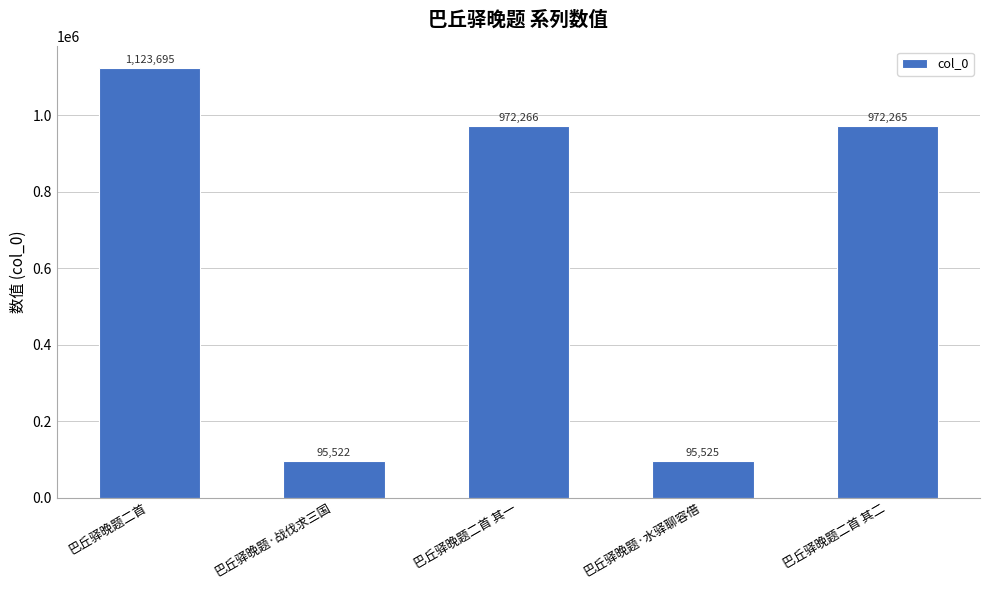

Reading left to right, transcribe all the data shown in this chart.

1123695	95522	972266	95525	972265